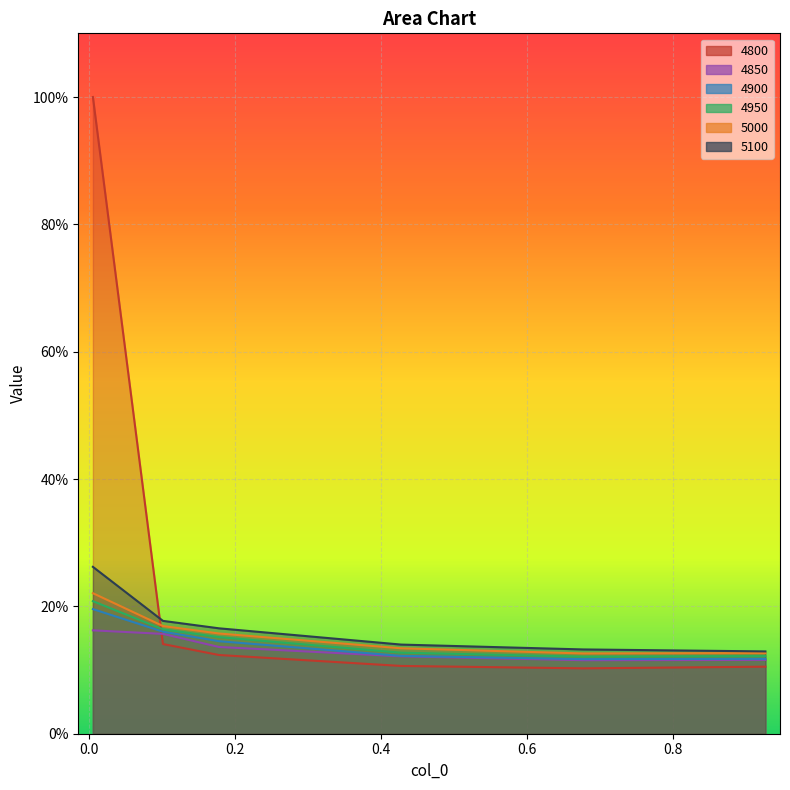

How many lines are shown in the chart?

6